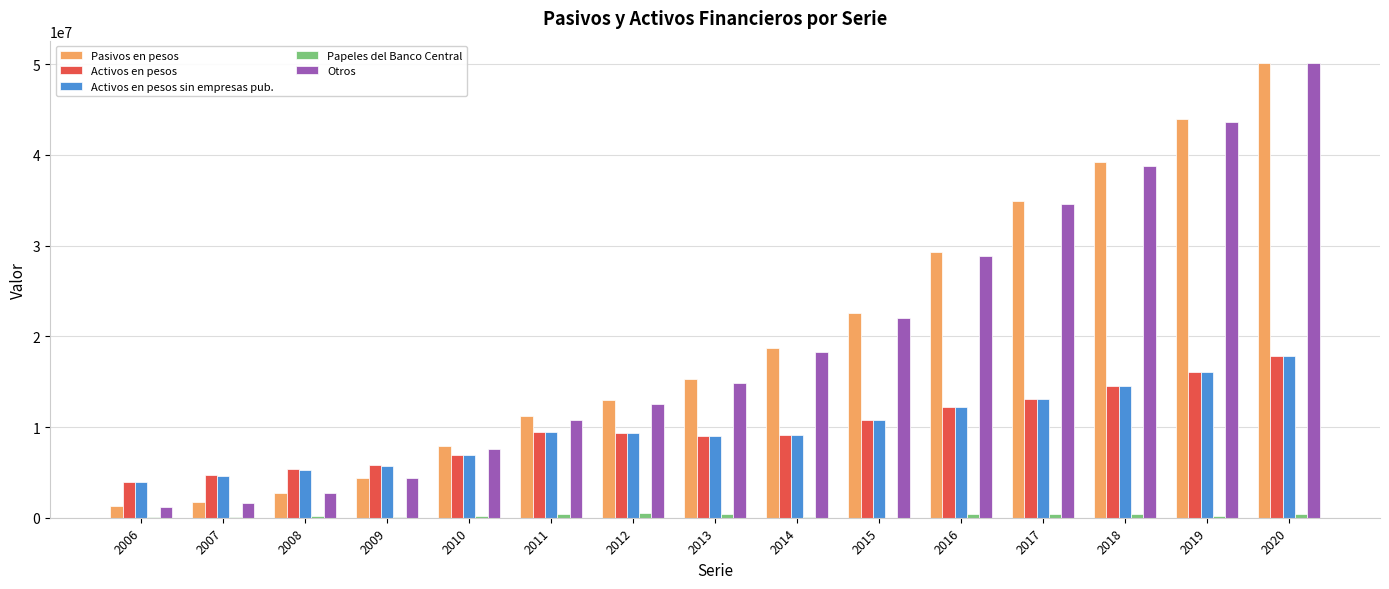

What is the difference between the Activos en pesos values at 2012 and 2020?

8485172